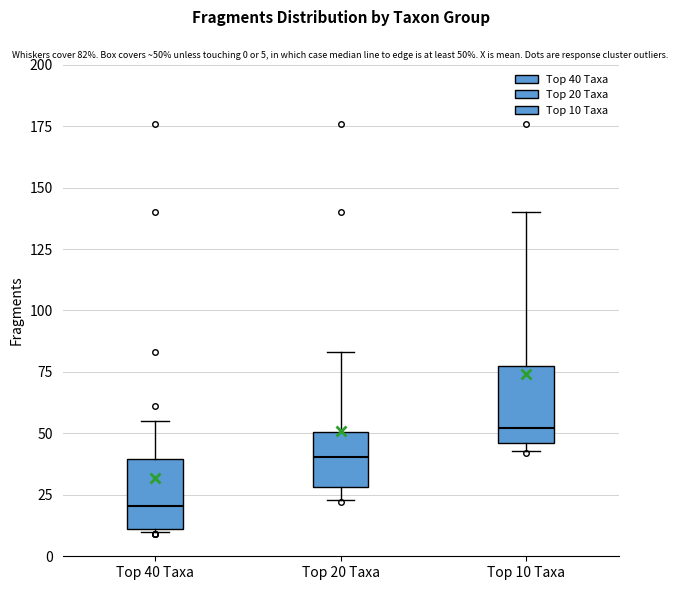

Which box's median line is the lowest?

Top 40 Taxa